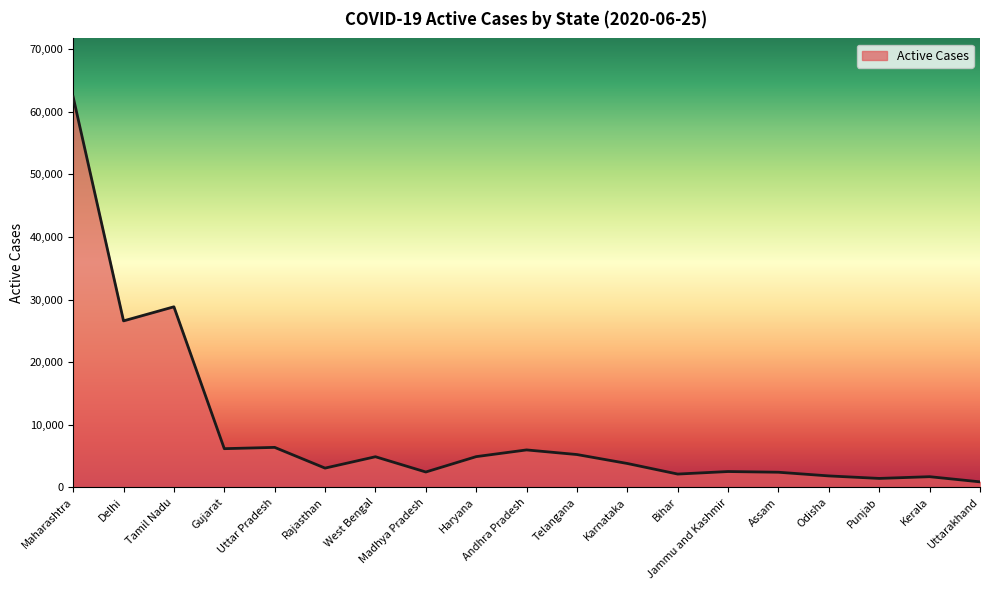

Approximately how many times larger is the value at Jammu and Kashmir compared to Uttar Pradesh?

0.4